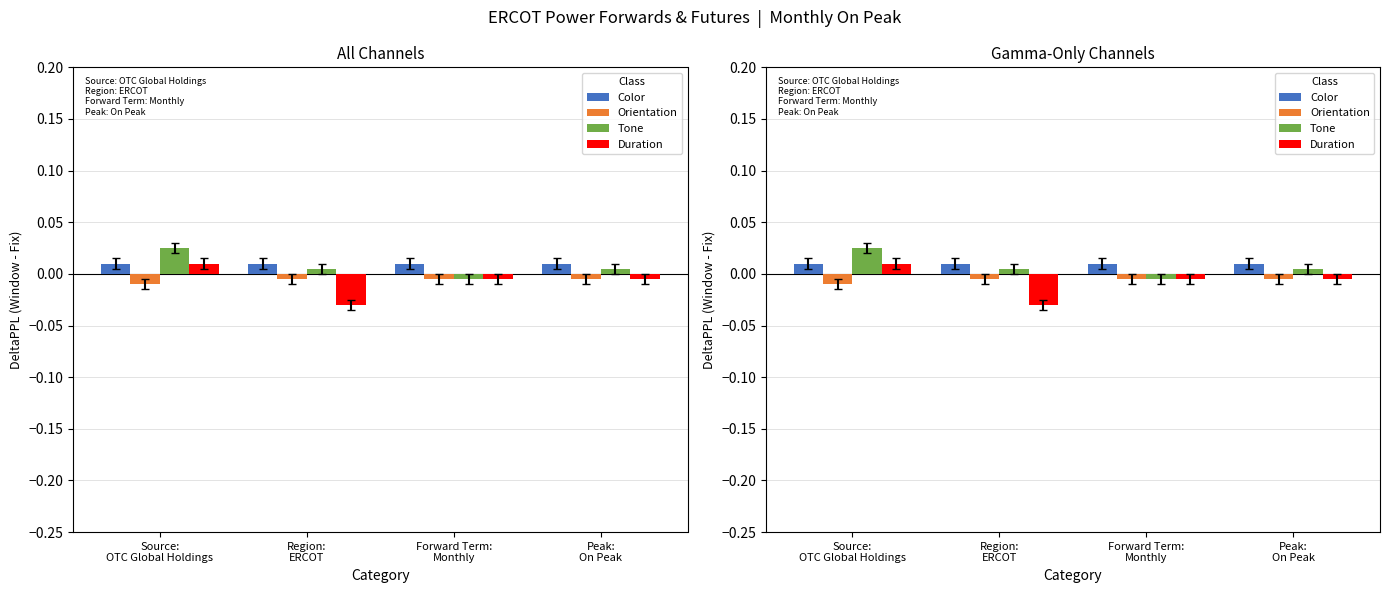

List the series in order of their peak value, lowest first.

Orientation, Color, Duration, Tone